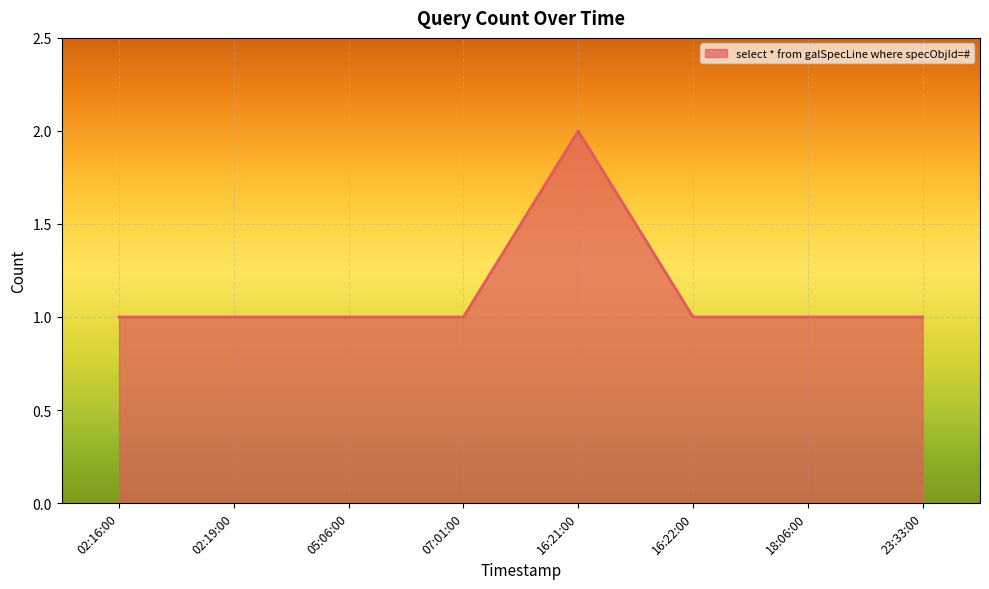

What position from the left is 18:06:00?

7